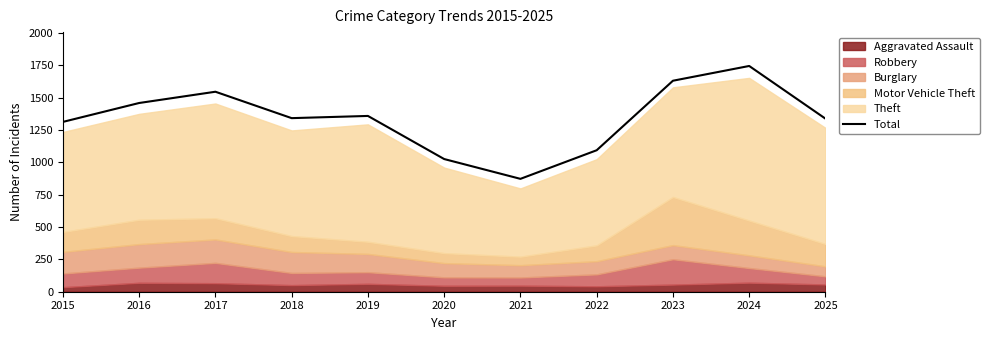

Which category has the highest value across all series?

2024